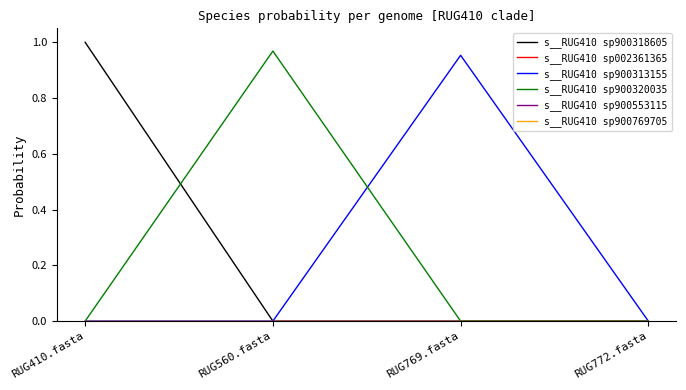

How many lines are shown in the chart?

6